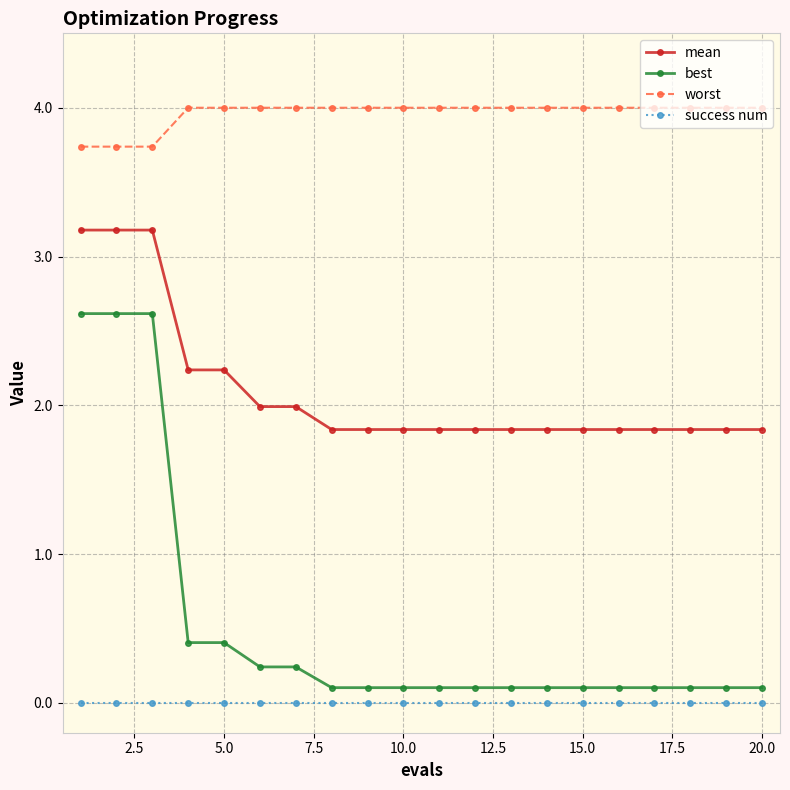

True or false: mean and worst cross at least once.

False